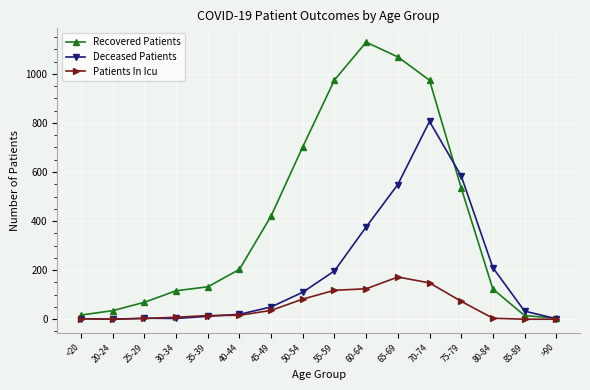

At which category is the sum across all series the highest?

70-74